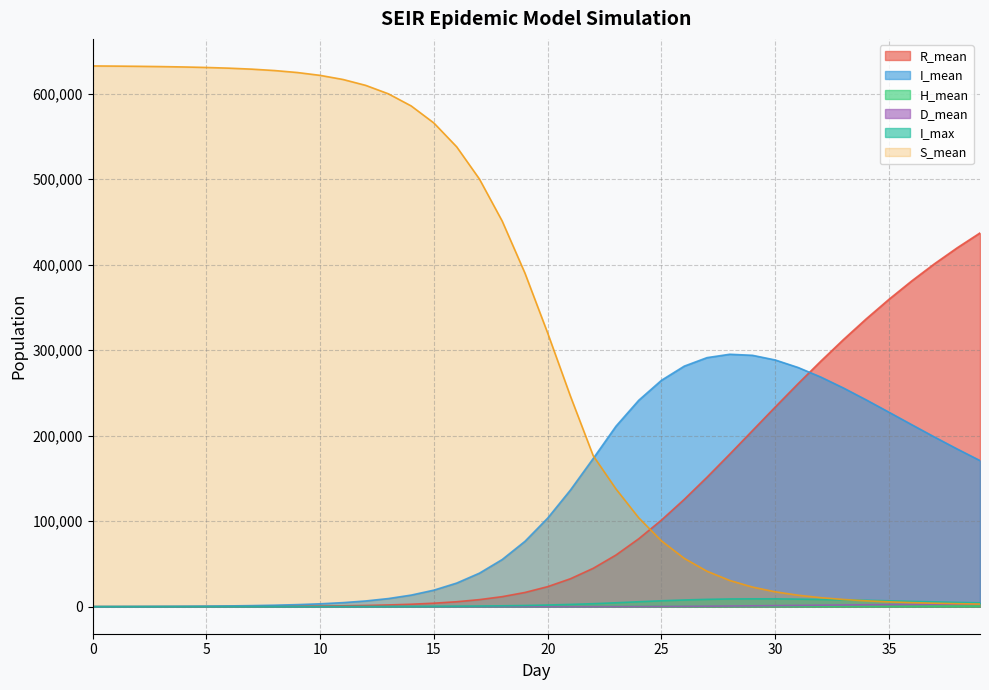

At how many categories does at least one series exceed 502606?

17